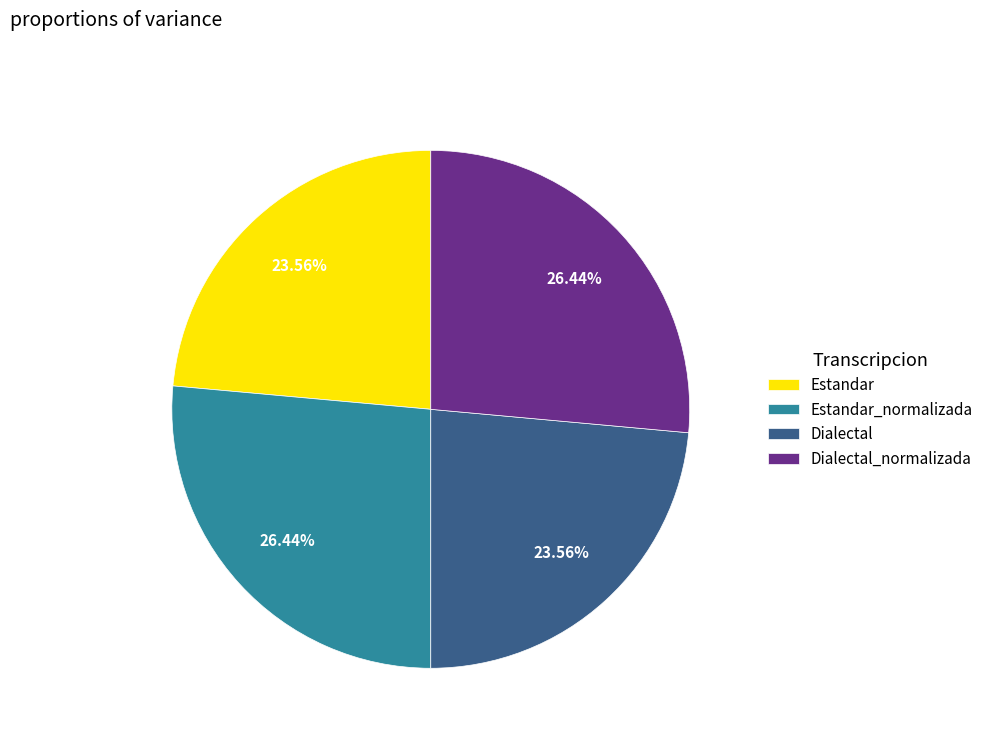

What is the total percentage of Dialectal and Estandar?

47.1%